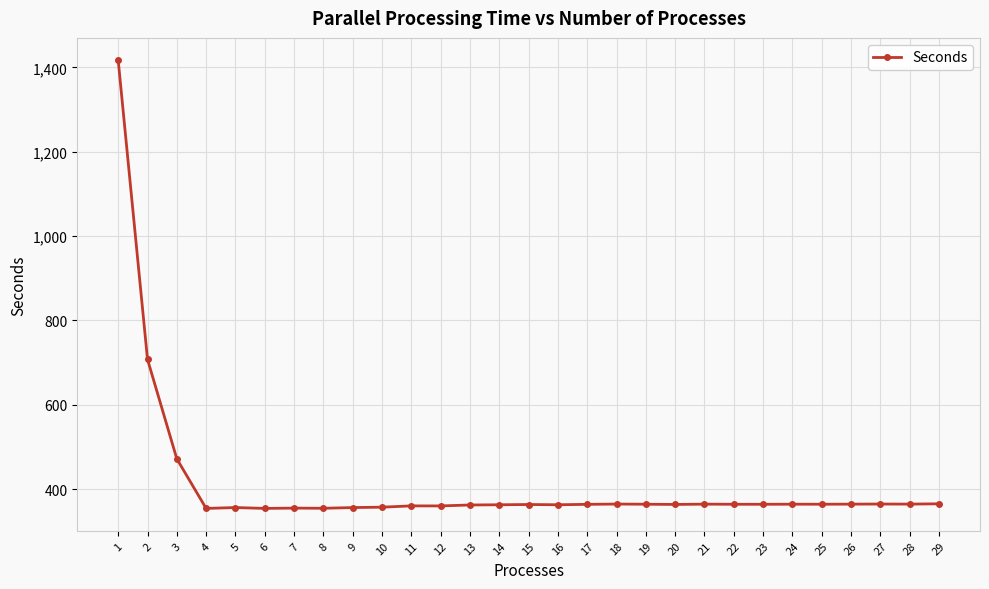

What is the ratio of the value at 28 to the value at 16?

1.0